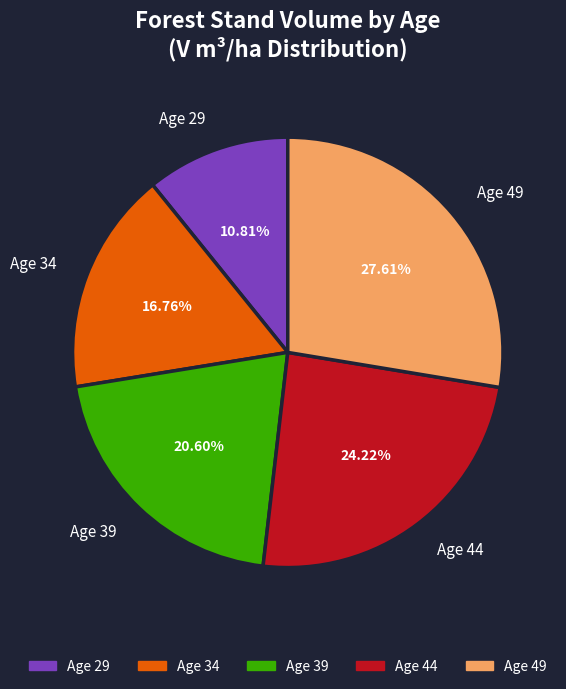

Count the number of slices in the pie.

5